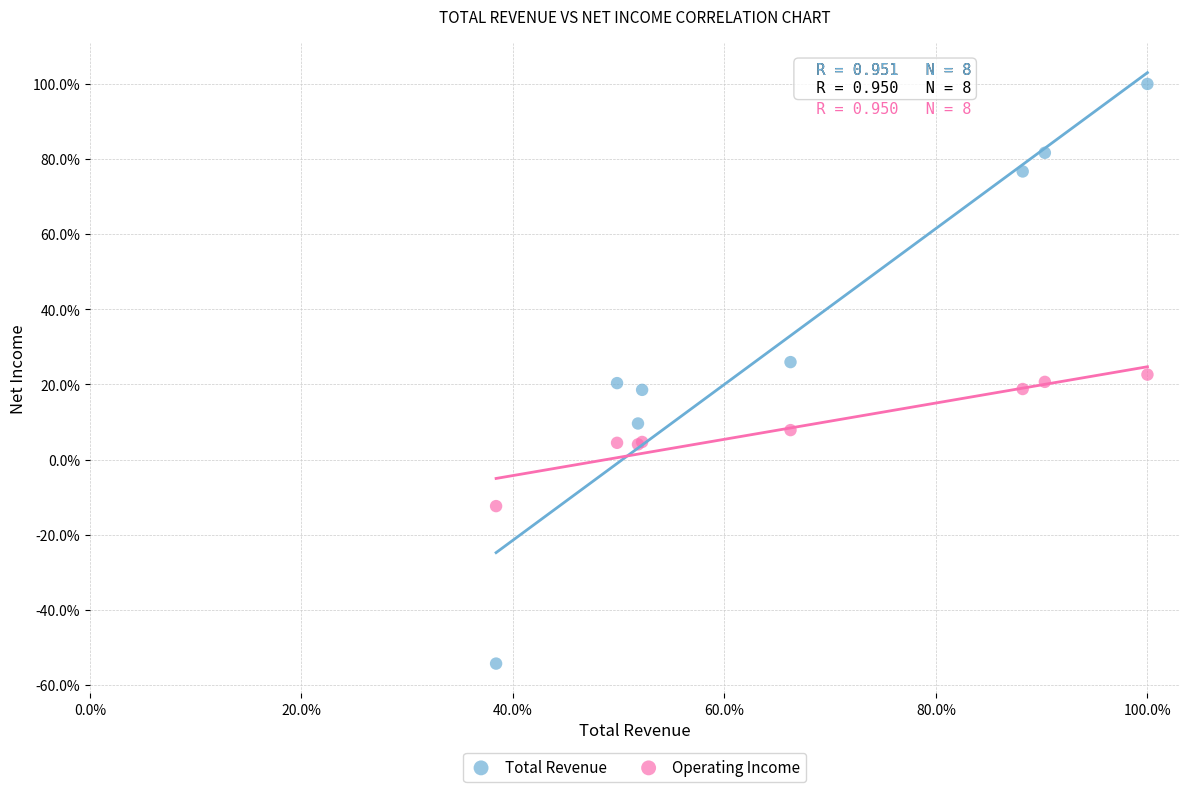

What are all the series names shown in the legend?

Total Revenue, Operating Income